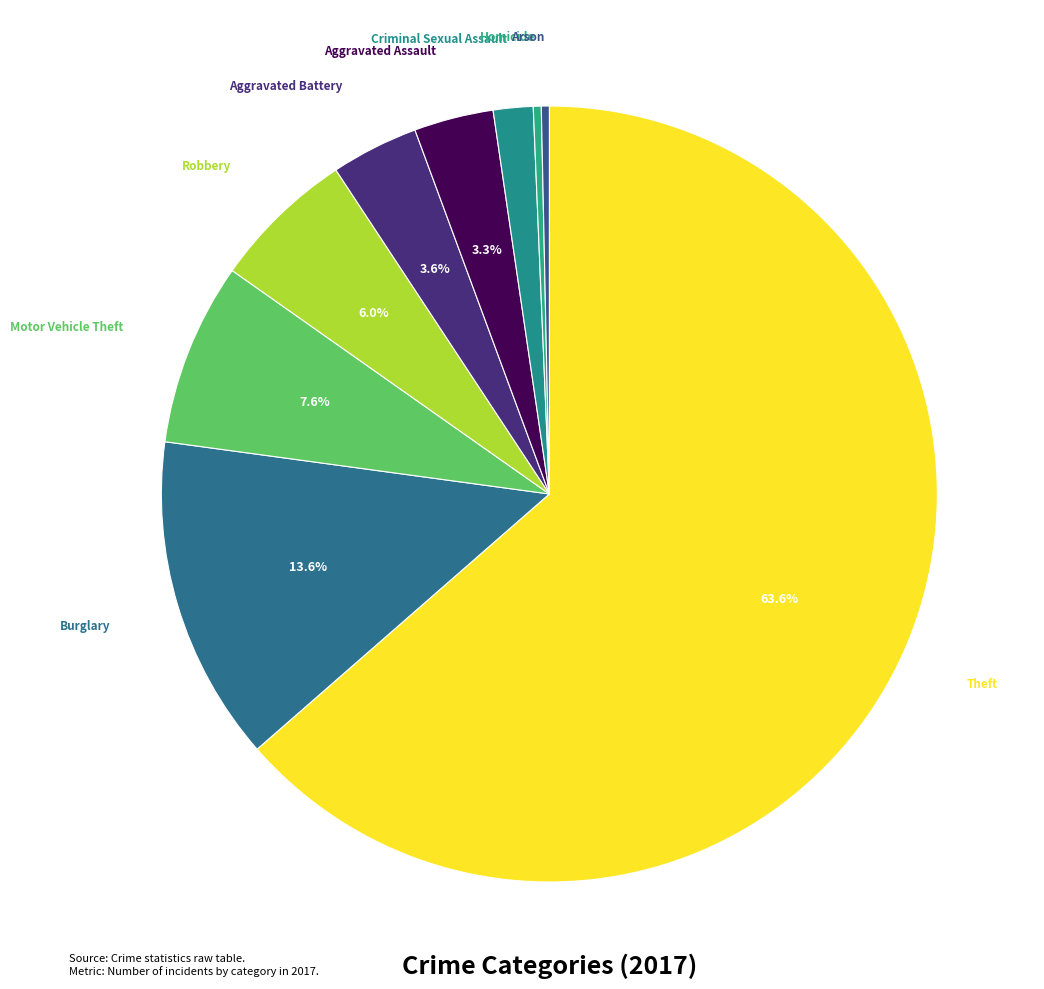

Which slice is the largest?

Theft